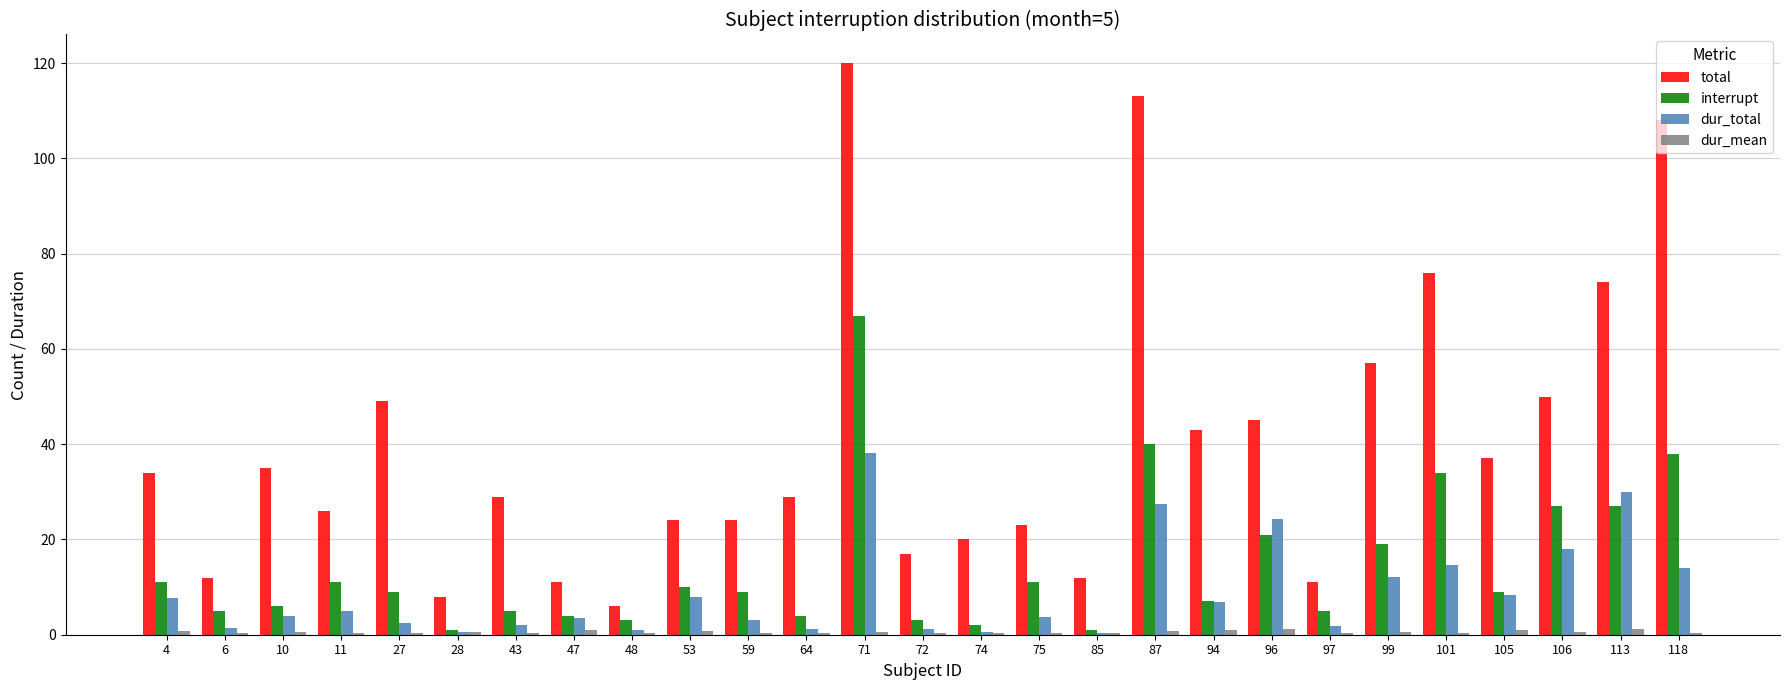

Between 87 and 113, which series saw the biggest shift?

total